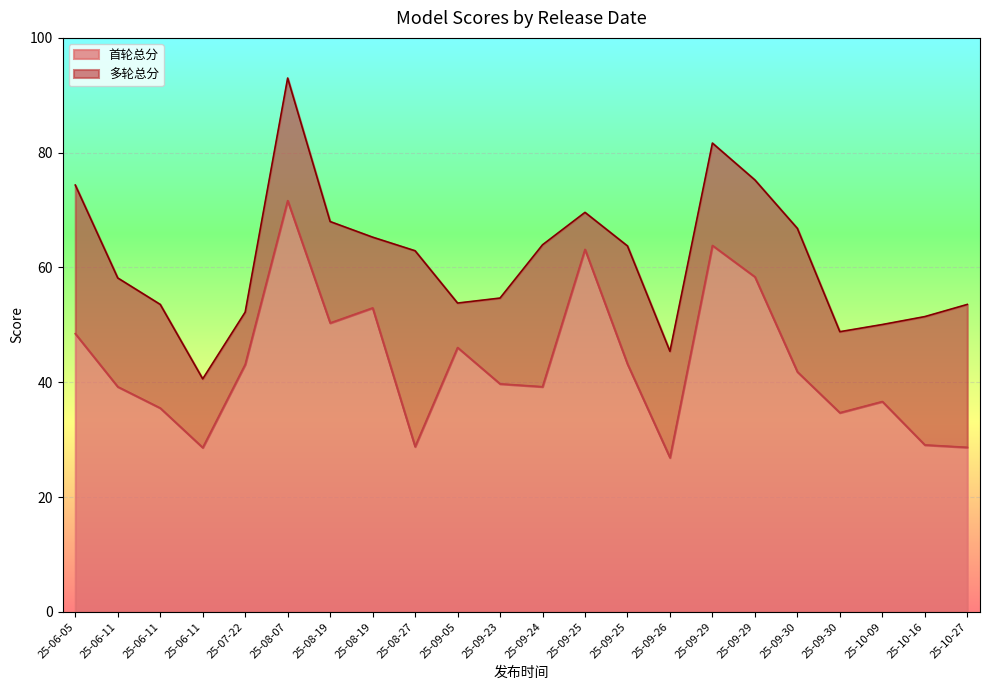

True or false: 首轮总分 has a value of 51.9 at 25-06-11.

False